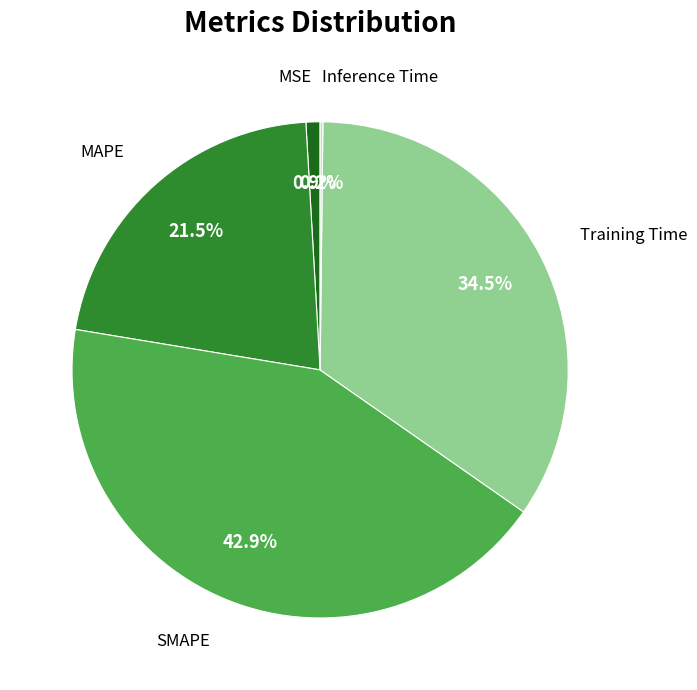

Is there a majority slice in this chart?

No